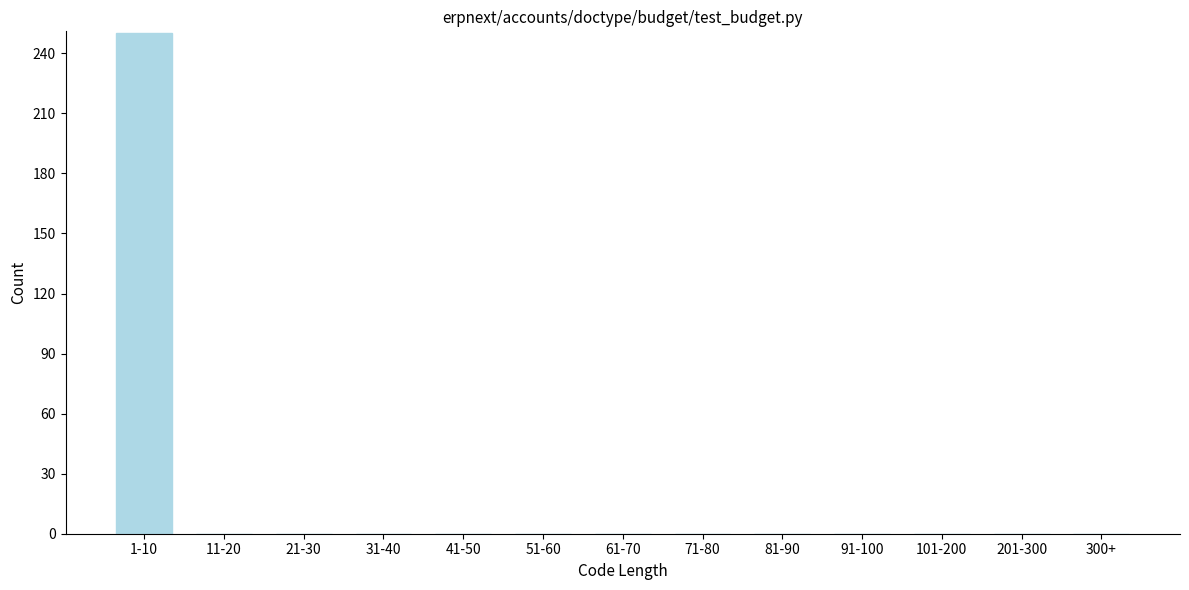

Reading left to right, extract all data points from this chart.

1-10=250	11-20=0	21-30=0	31-40=0	41-50=0	51-60=0	61-70=0	71-80=0	81-90=0	91-100=0	101-200=0	201-300=0	300+=0